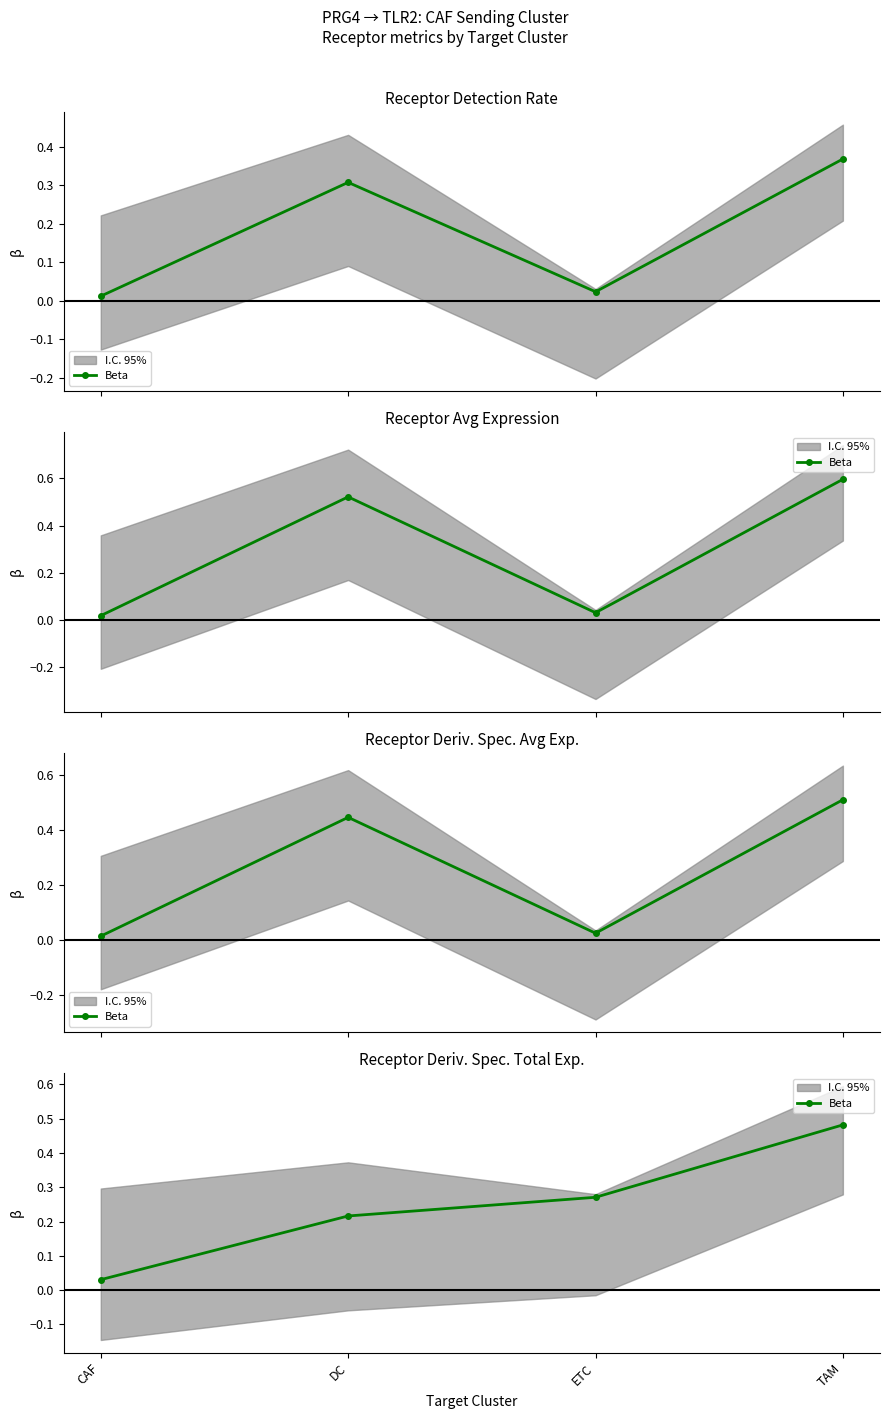

How many distinct data groups are displayed?

1